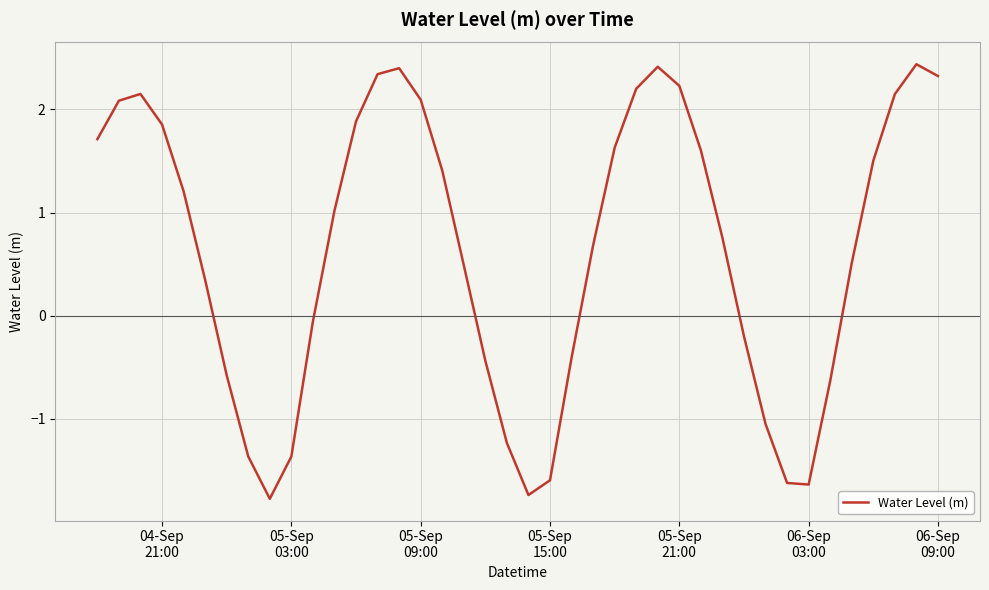

What is the difference between the maximum and minimum values?

4.2